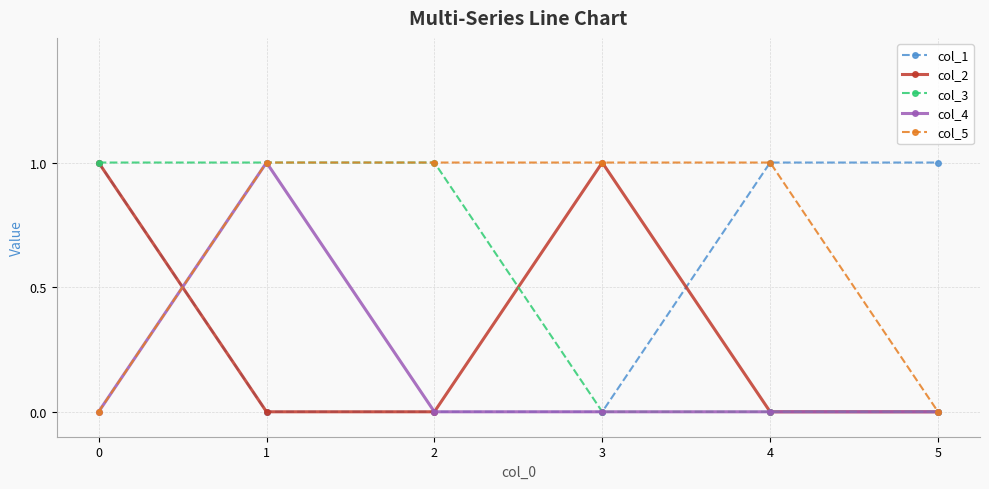

True or false: col_2 and col_3 intersect in this chart.

True